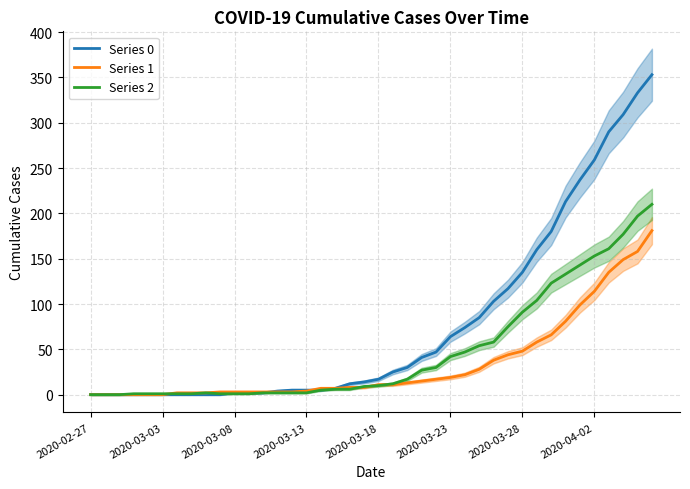

Does the chart display data point markers on the line(s)?

No